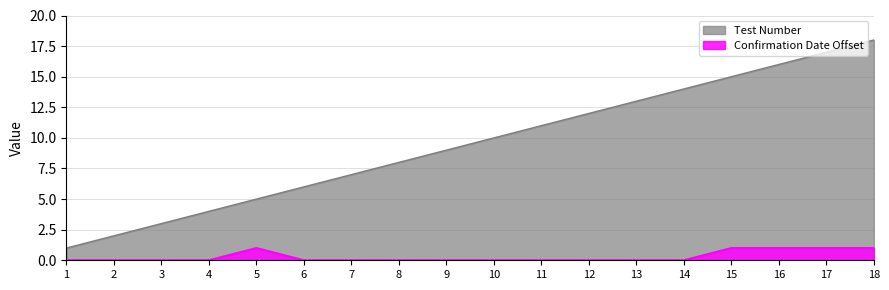

True or false: Test Number and Confirmation Date intersect in this chart.

False